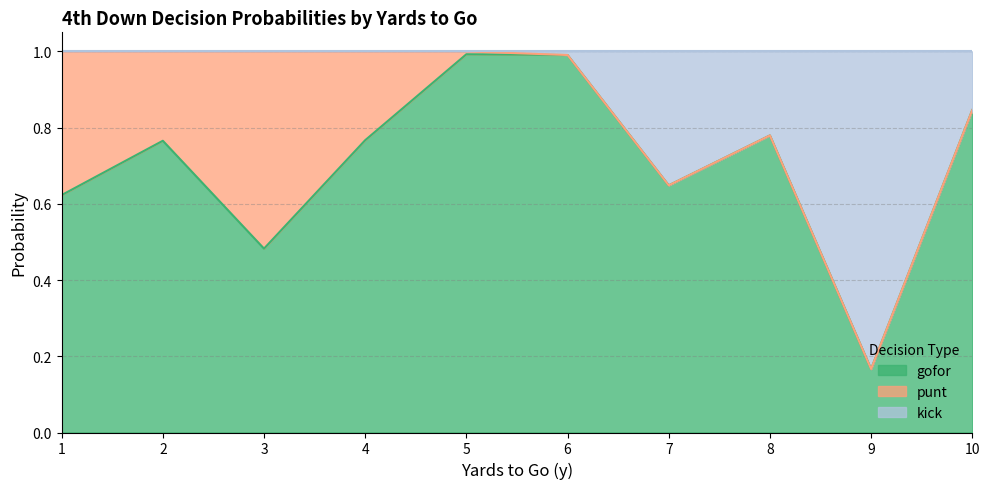

The gofor series shows 0.2 at 2. True or false?

False